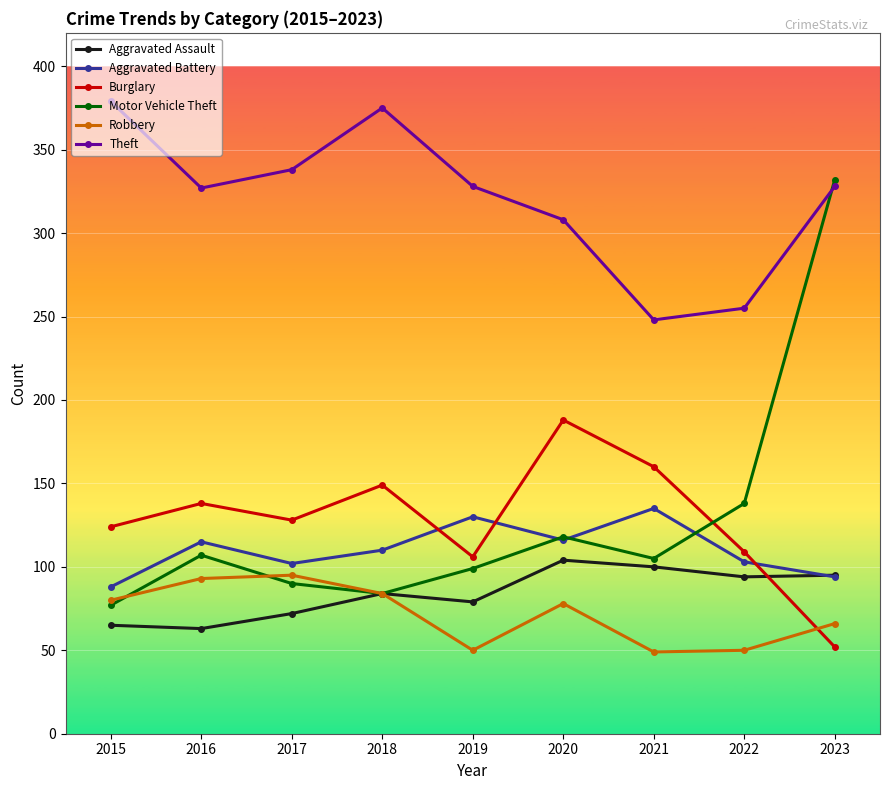

The value of Burglary at 2021 is 160. True or false?

True